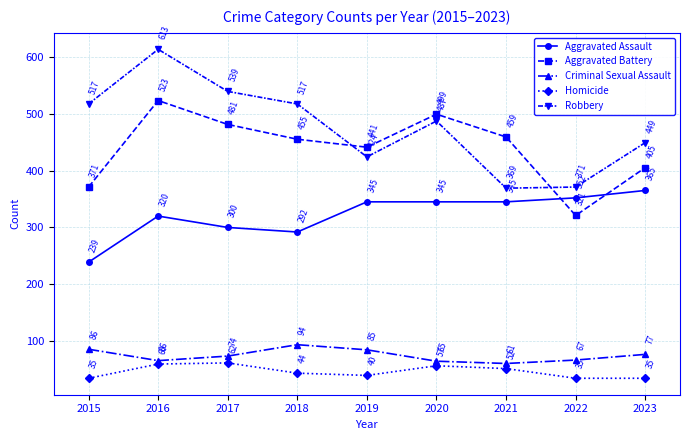

What value does the Aggravated Assault series have at 2021, to the nearest 50?

350